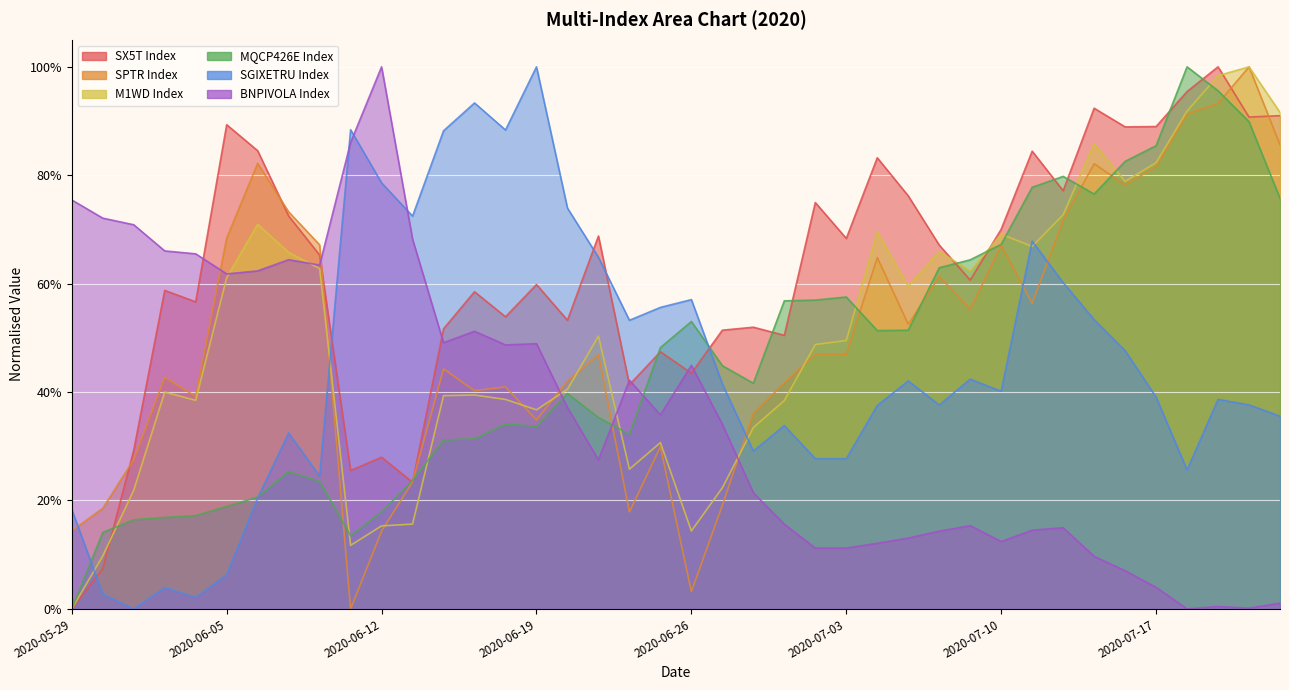

The M1WD Index series shows 1.4 at 2020-07-16. True or false?

False